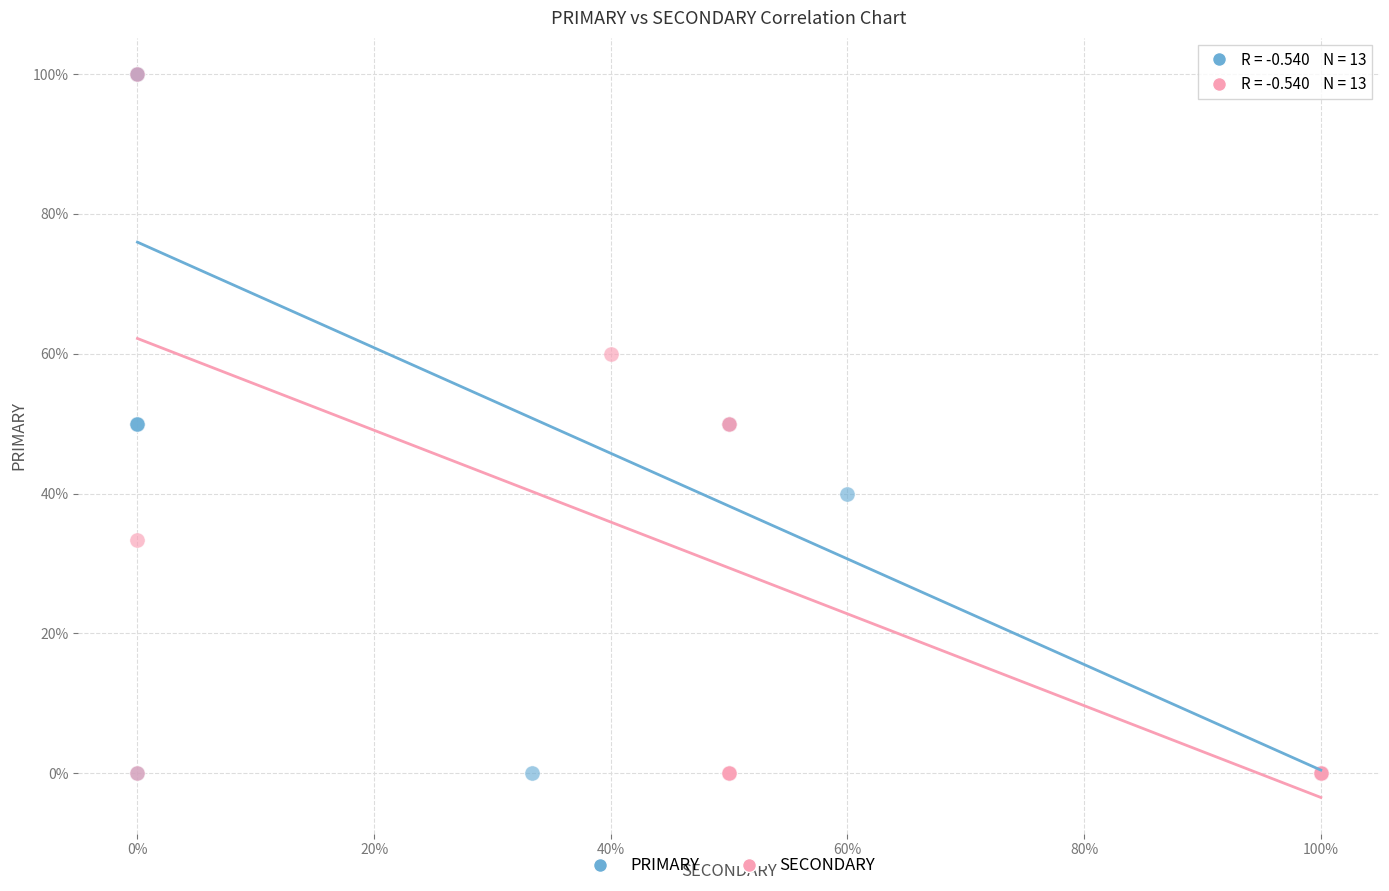

What are all the series names shown in the legend?

PRIMARY, SECONDARY